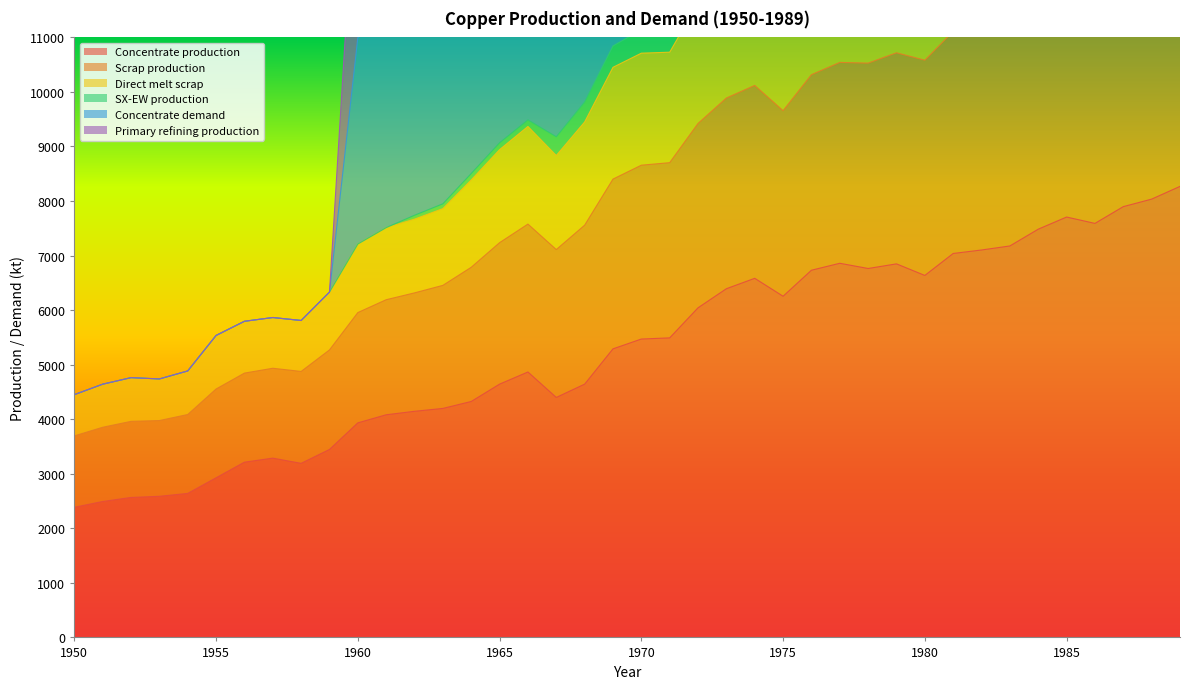

How many data points in Direct melt scrap are above 10710?

20